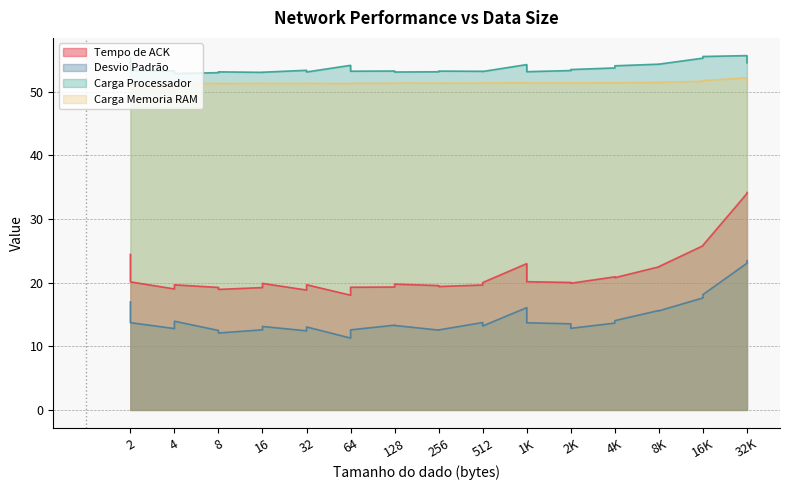

What is the approximate value of Tempo de ACK at 8?

18.9